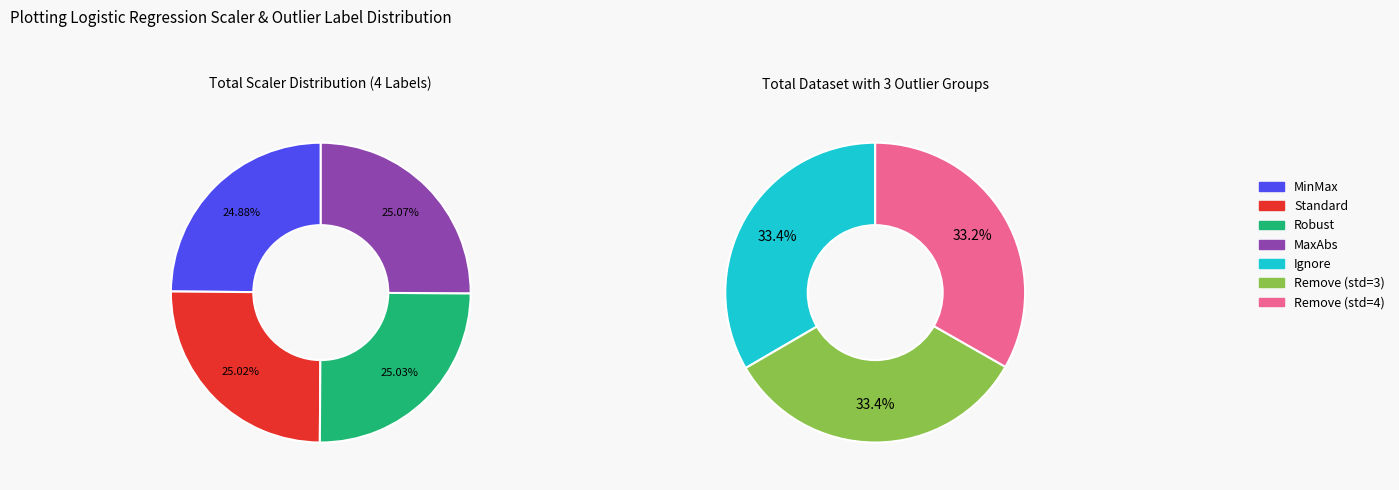

Combined, what portion of the pie is Robust and MinMax?

49.9%